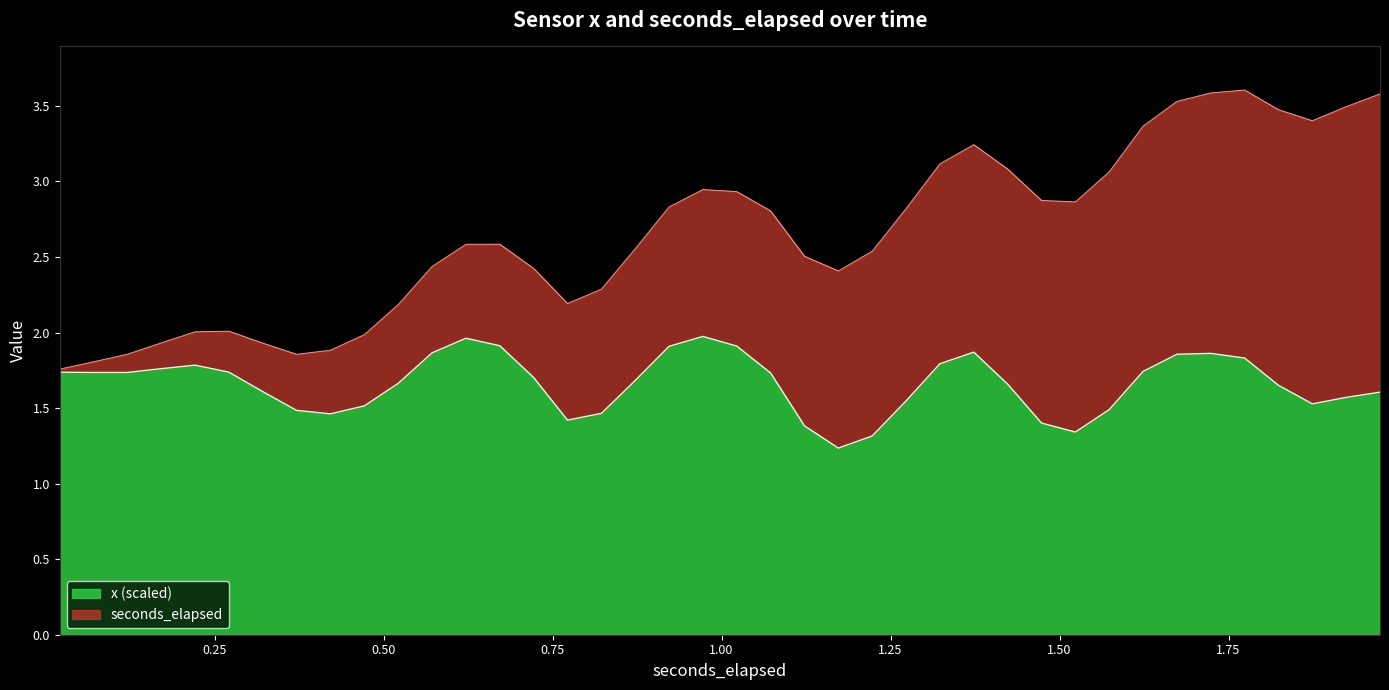

What is the value of the 21st point from the left?

1.9